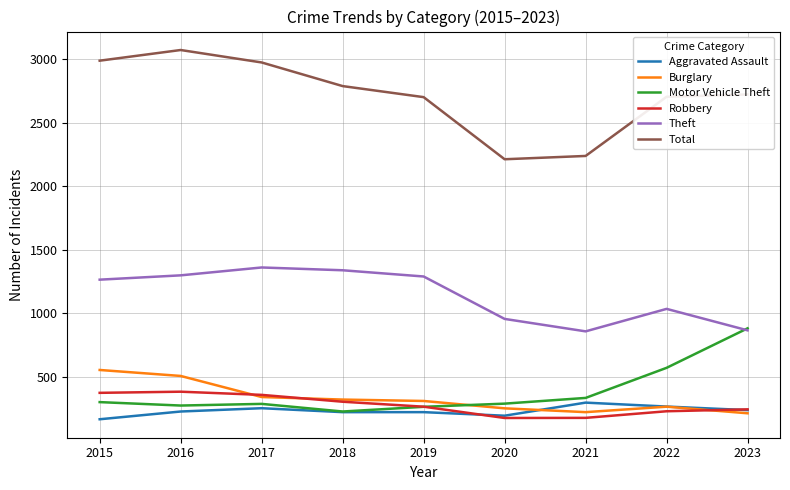

List the series in order of their peak value, lowest first.

Aggravated Assault, Robbery, Burglary, Motor Vehicle Theft, Theft, Total